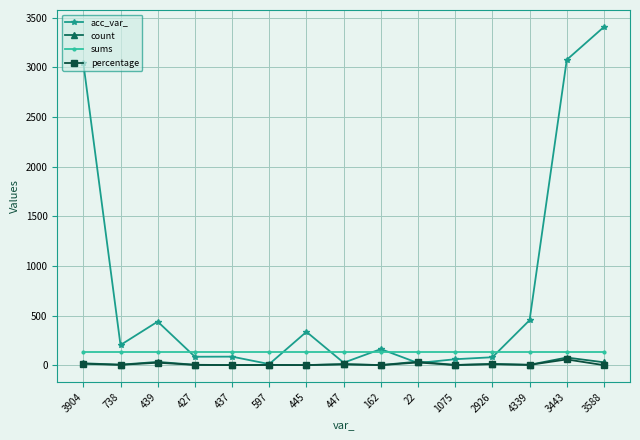

Which label corresponds to the largest value in the chart?

3588